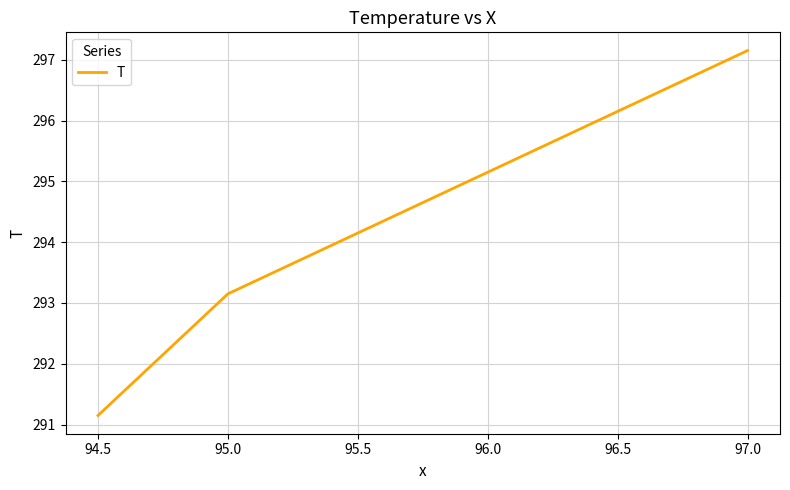

Which label corresponds to the smallest value in the chart?

94.5